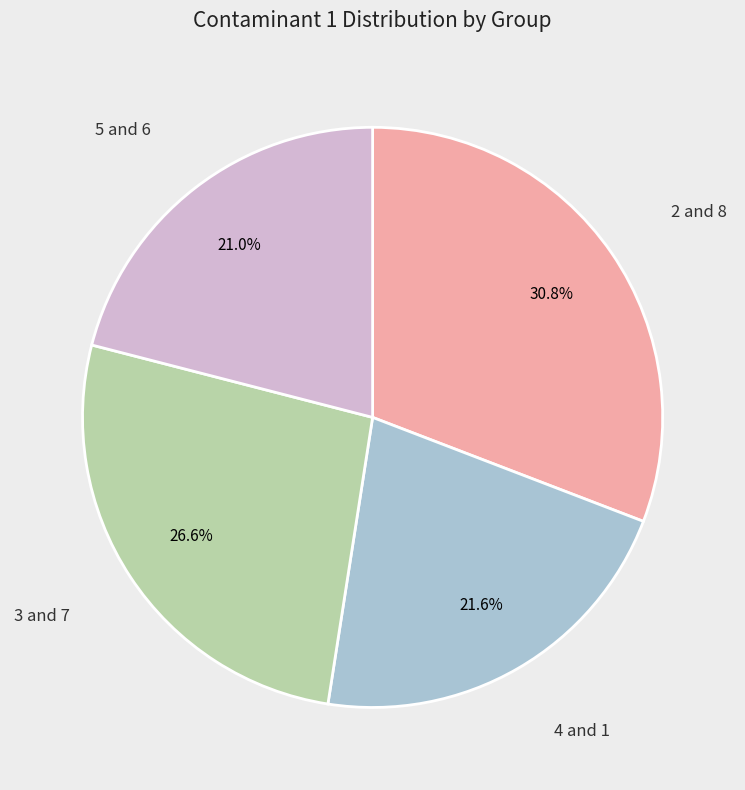

Is there a majority slice in this chart?

No